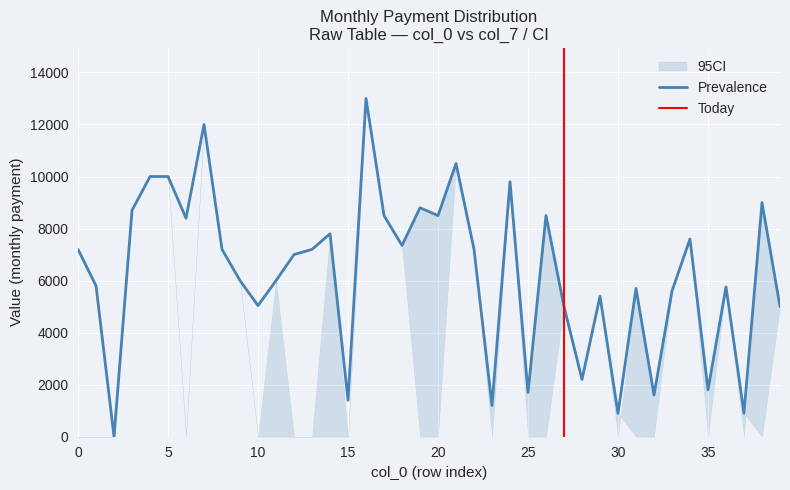

Where is col_7 nearest to the value 6500?

9